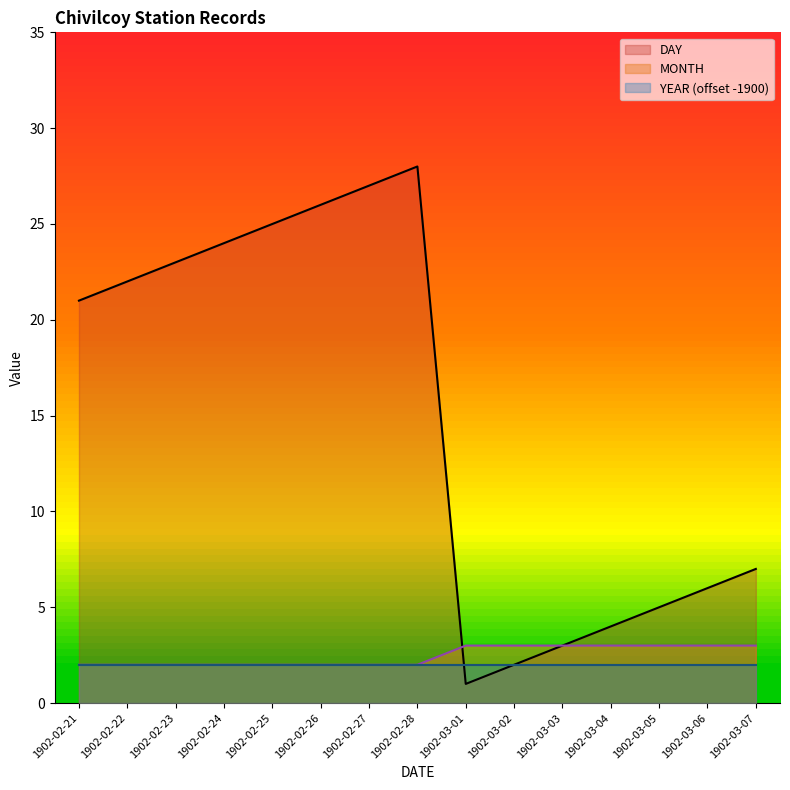

At which category does the chart reach its minimum across all series?

1902-03-01